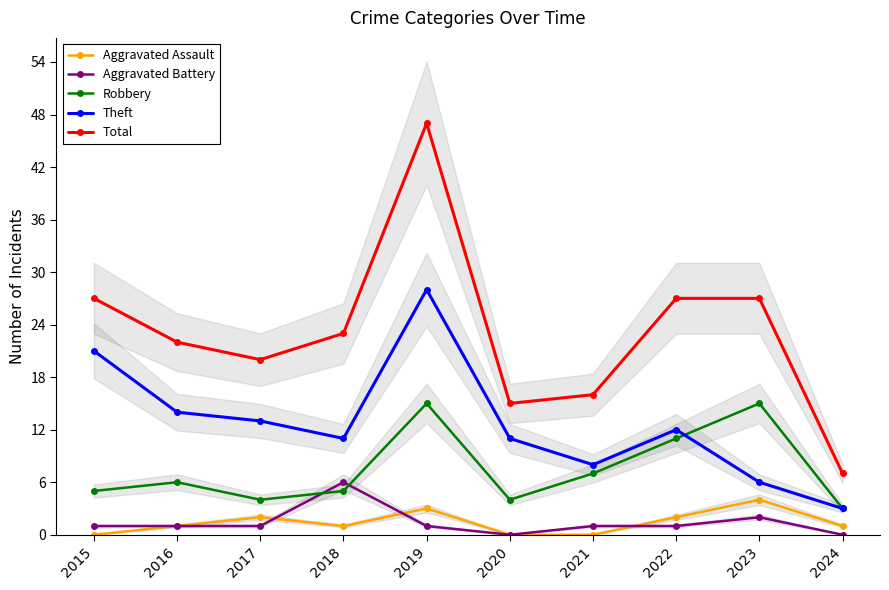

At how many categories does at least one series exceed 26?

4